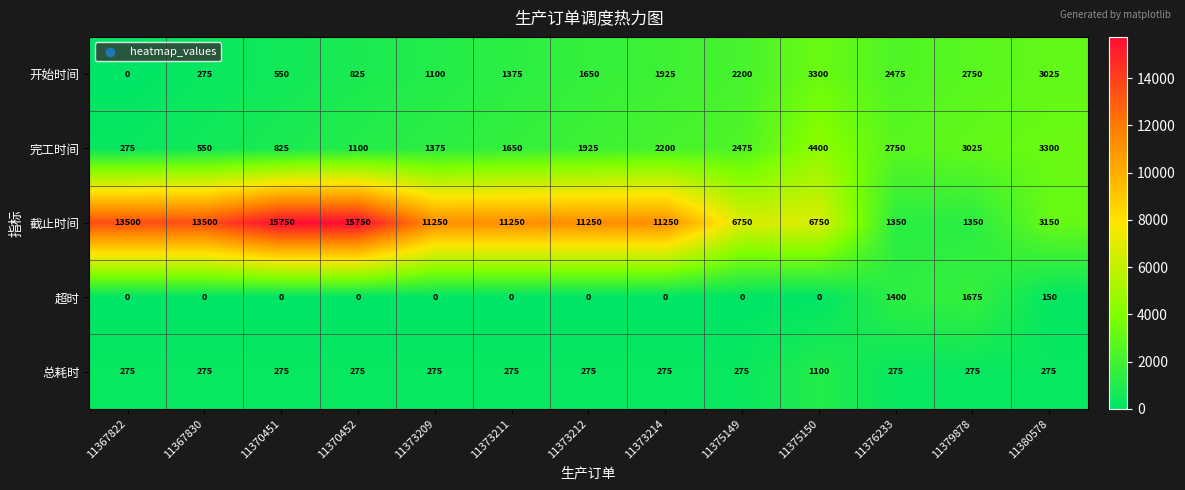

The value of 开始时间 at 11375150 is 1021. True or false?

False